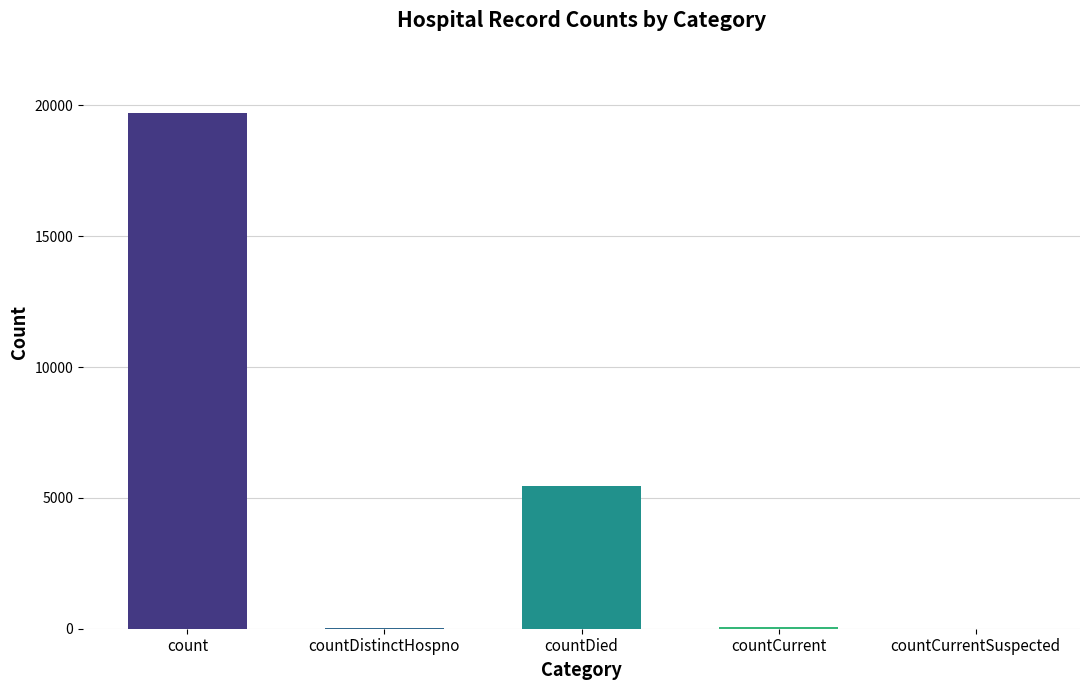

True or false: the data shows -9132 at countCurrentSuspected.

False